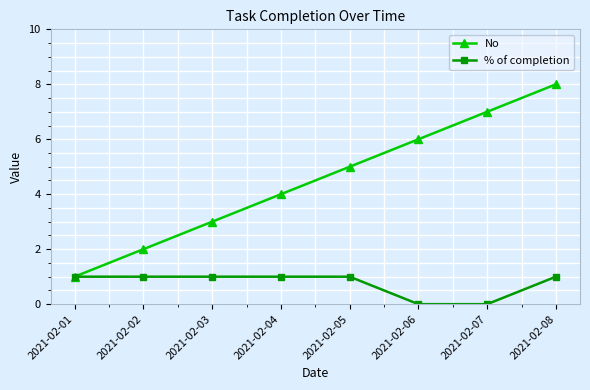

The value of % of completion at 2021-02-07 is 1. True or false?

False